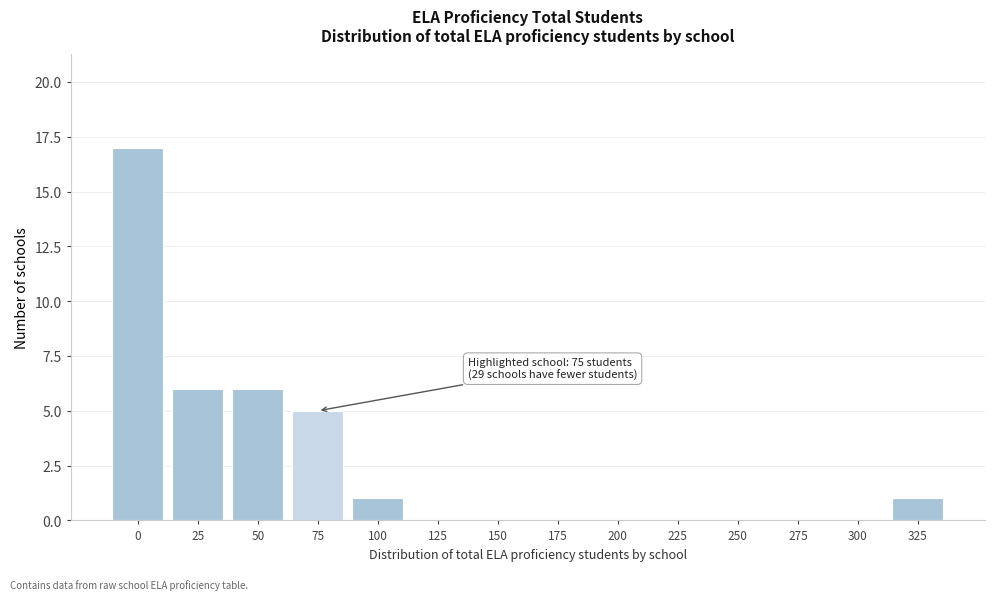

Reading right to left, list all the values displayed in this chart.

325=1	300=0	275=0	250=0	225=0	200=0	175=0	150=0	125=0	100=1	75=5	50=6	25=6	0=17